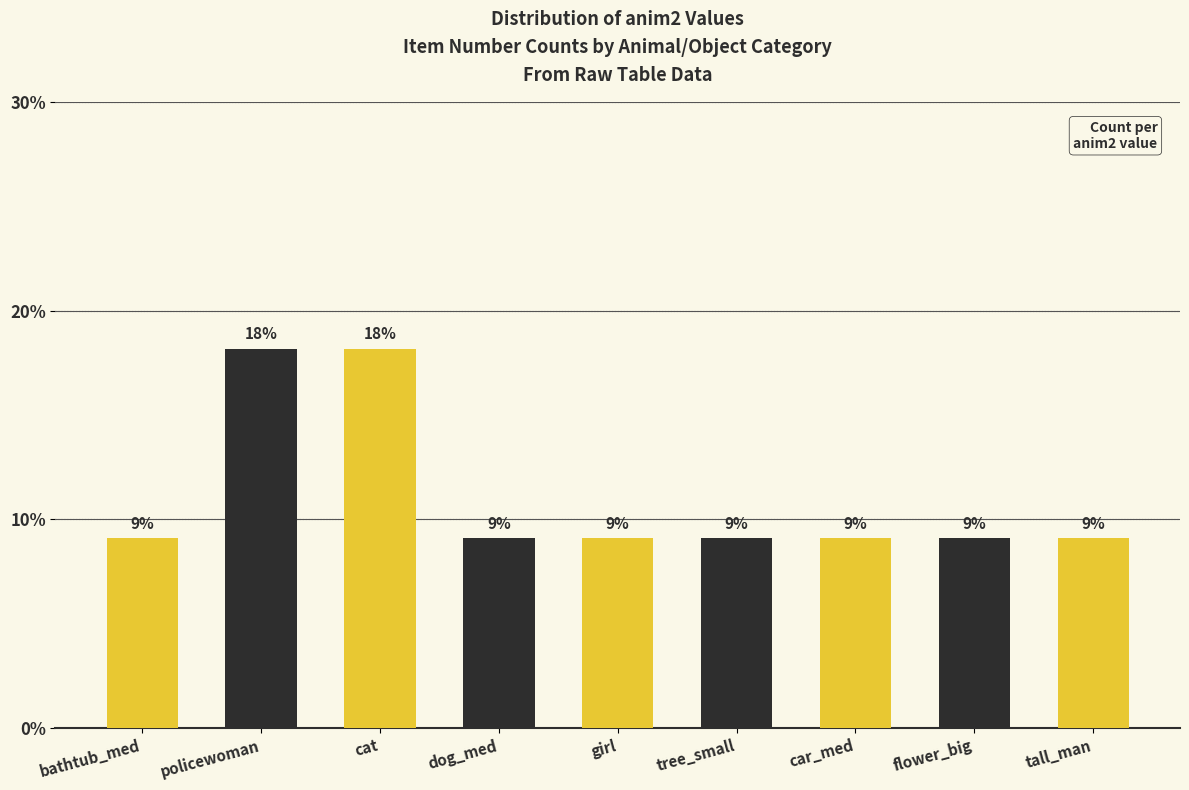

True or false: the data shows 31.5 at policewoman.

False